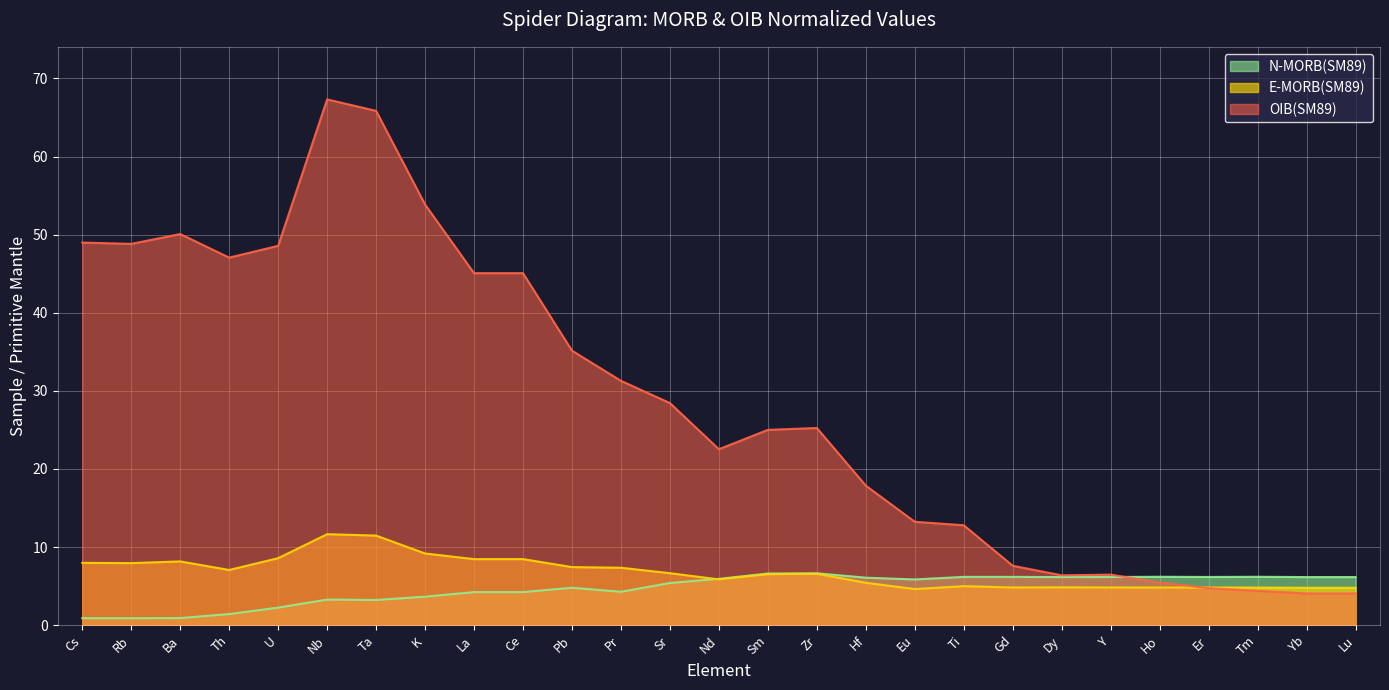

What is the minimum value for E-MORB(SM89)?

4.6